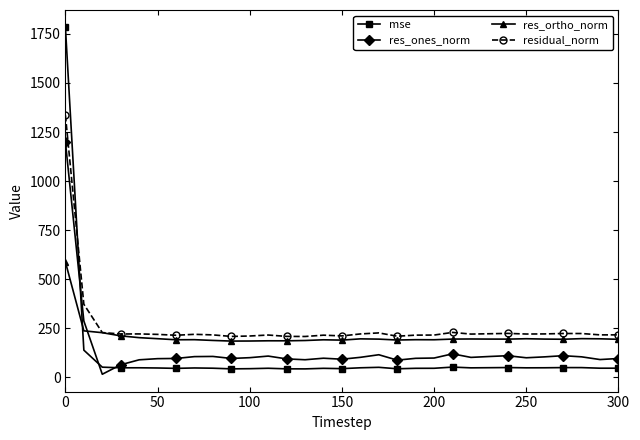

What is the difference between the second highest and minimum values in the res_ortho_norm series?

52.1